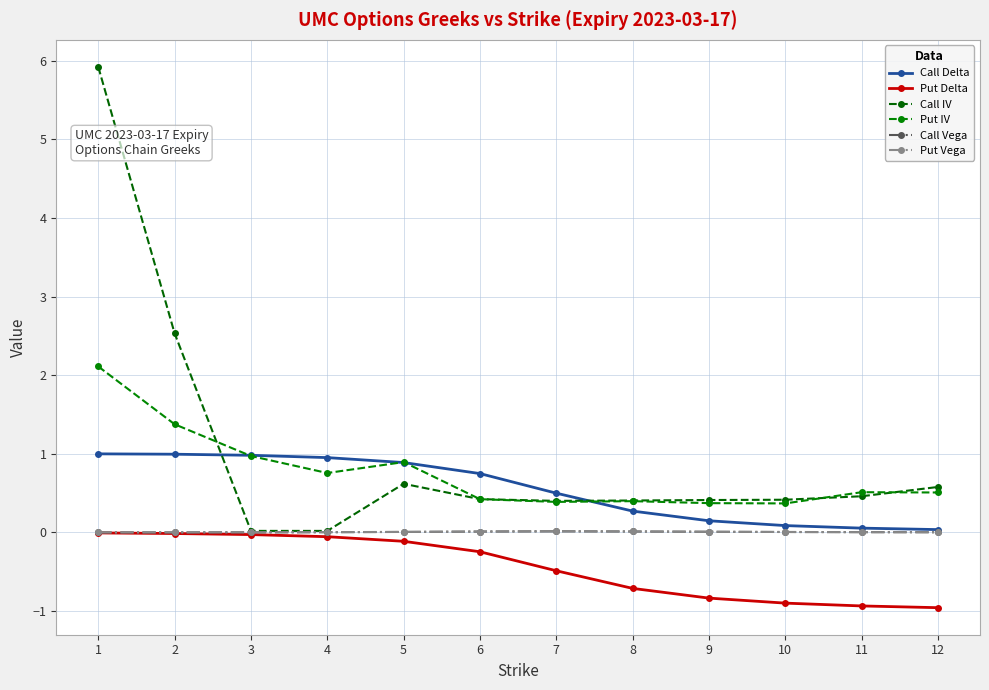

Which series has the largest range (max minus min)?

Call IV